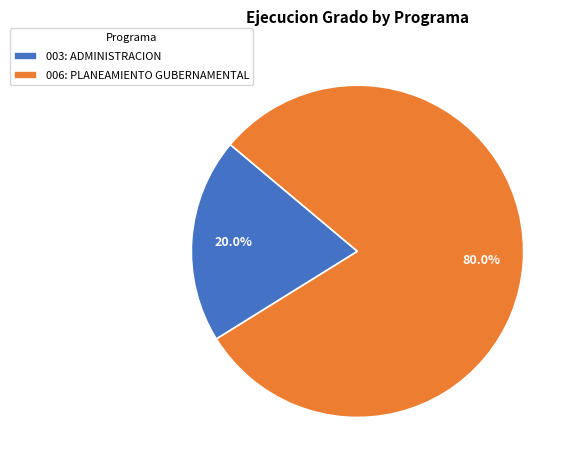

To the nearest percent, what is the difference between the largest and smallest slice percentages?

60%